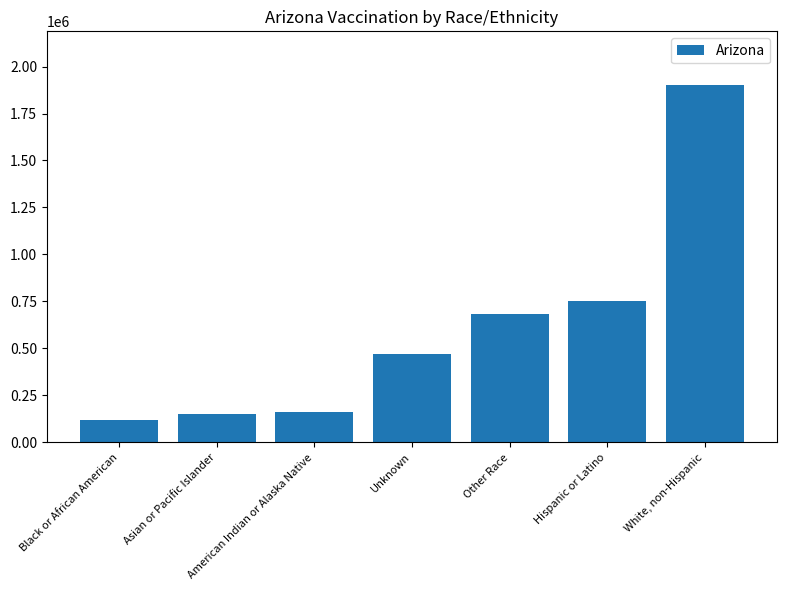

What position from the right is Asian or Pacific Islander?

6